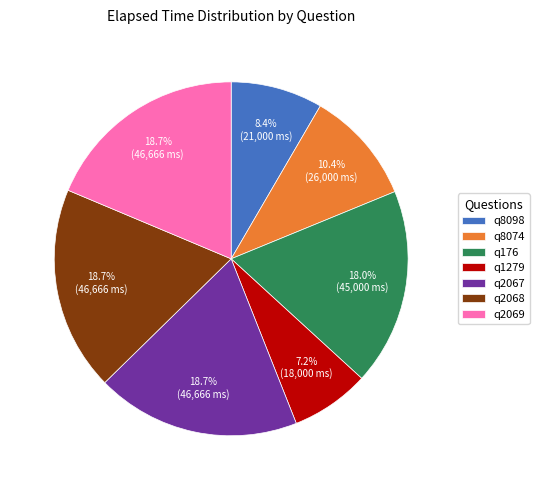

To the nearest percent, what is the difference between the q2068 and q176 slice percentages?

1%